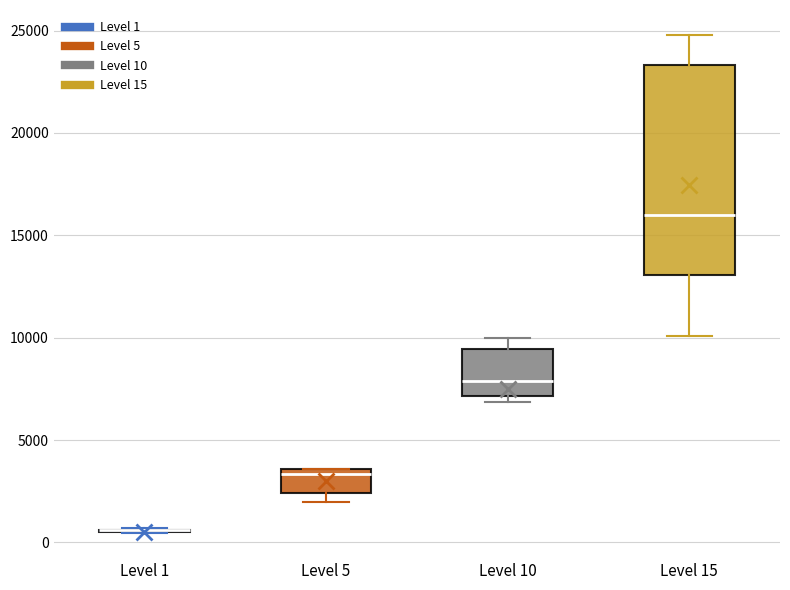

Reading left to right, transcribe this box plot: for each box, give where its median line is, the range the box spans, and where its two whiskers end, as read against the y-axis. The values are not printed on the chart, so give them approximately, as read against the axis.

Level 1: box collapsed to a line at 500, whiskers 500 to 500
Level 5: median 3500 (just below the box's upper edge), box 2500 to 3500, whiskers 2000 to 3500
Level 10: median 8000, box 7000 to 9500, whiskers 7000 (just below the box's lower edge) to 10000
Level 15: median 16000, box 13000 to 23500, whiskers 10000 to 25000